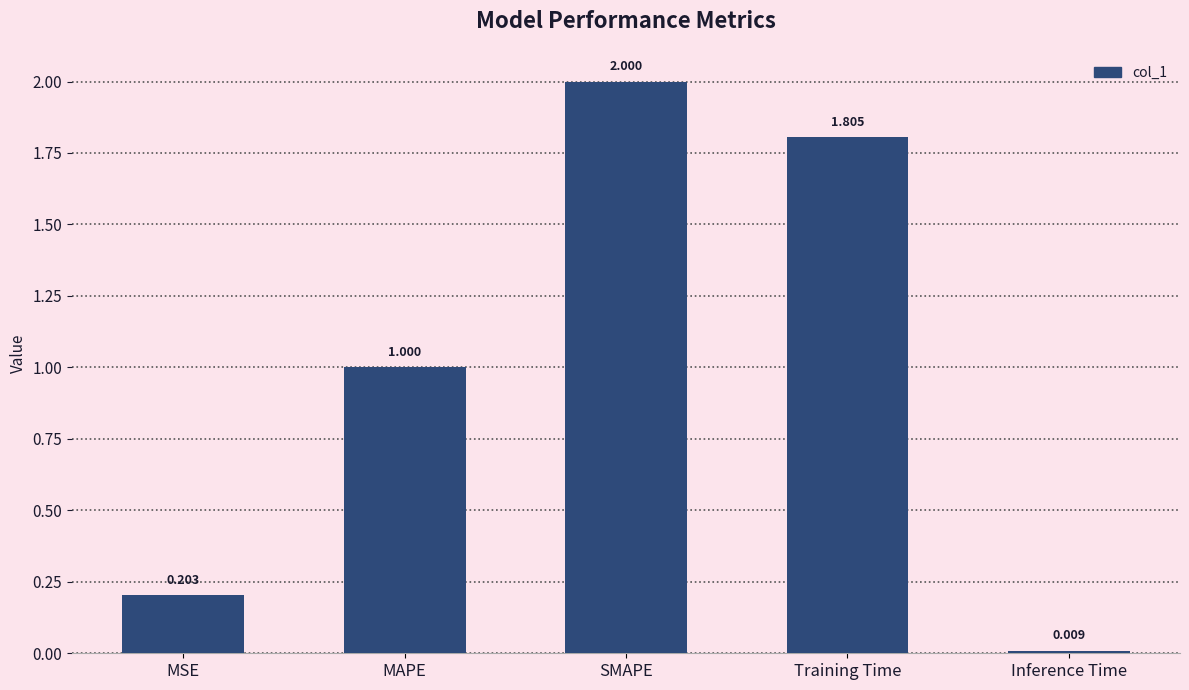

What is the average value?

1.0